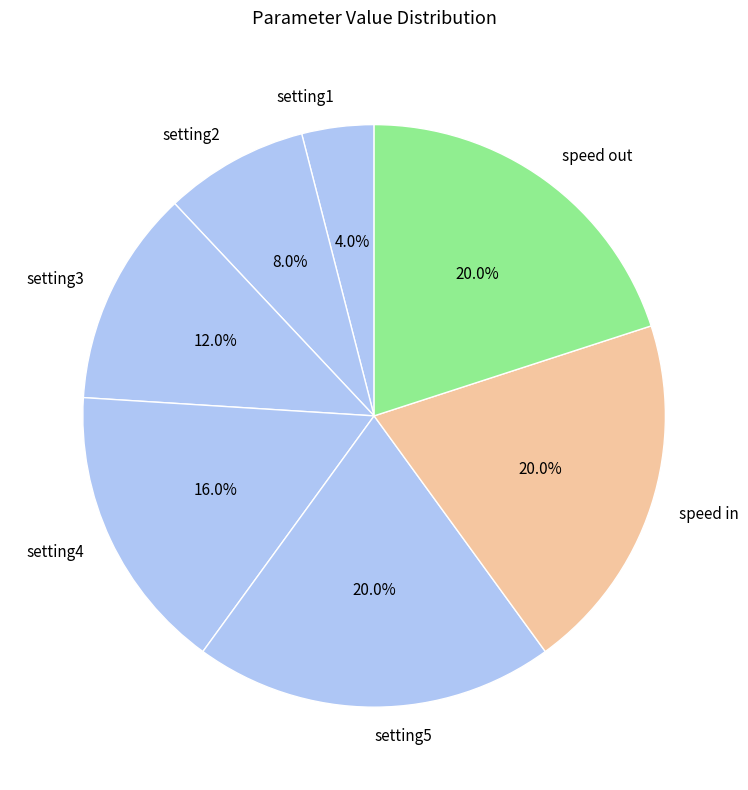

Does any single category account for the majority?

No